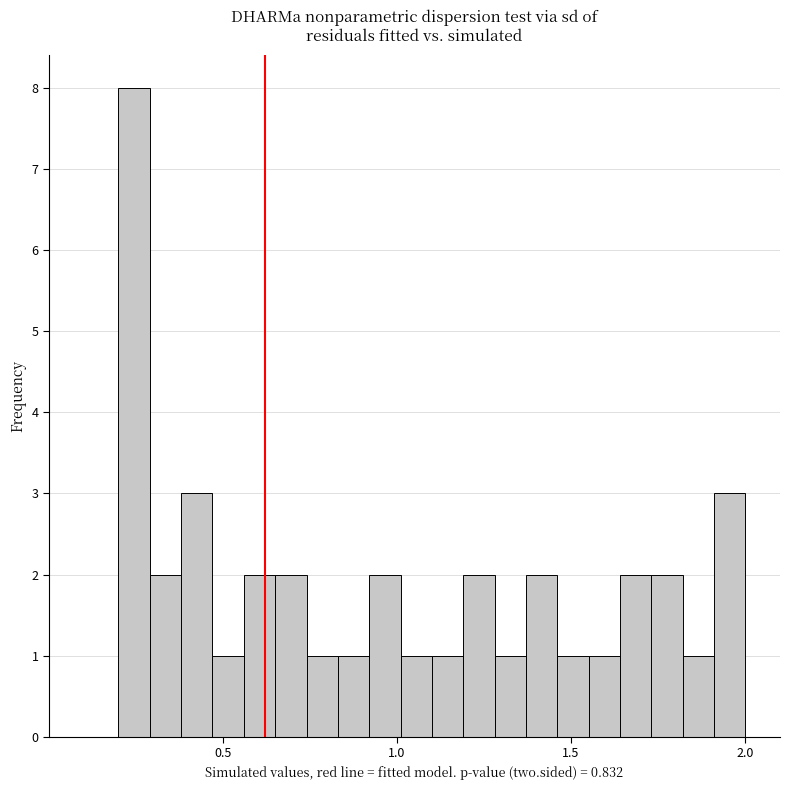

Around what value on the x-axis is the tallest bar? Give the approximate position of its centre, as read against the axis.

0.25